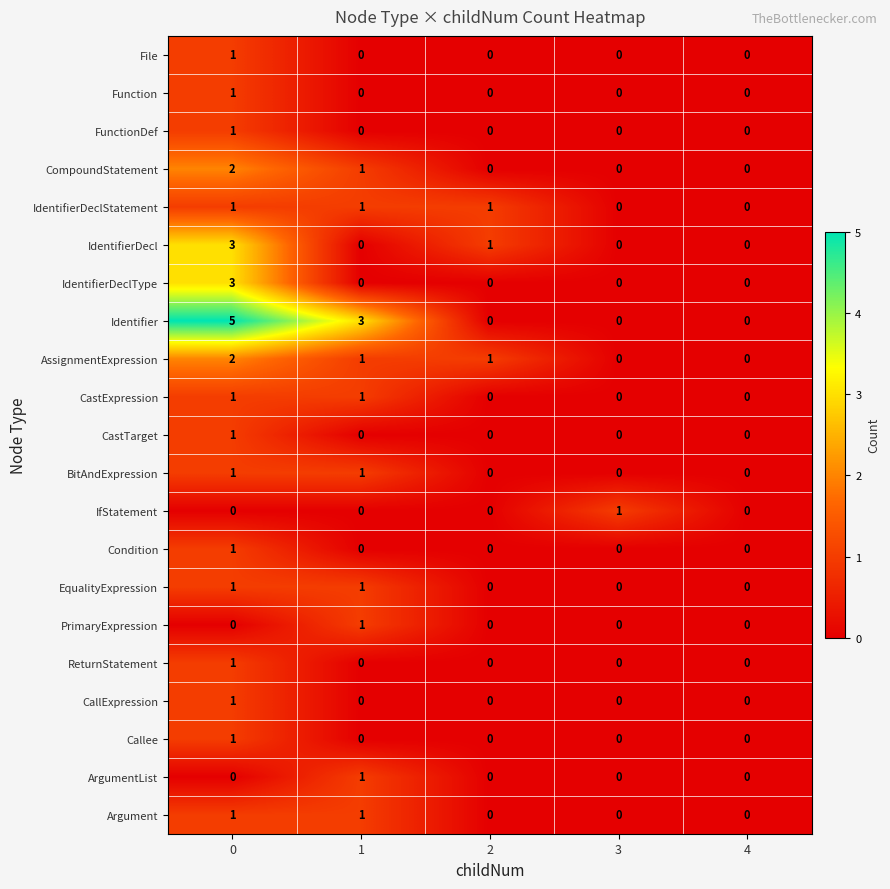

Which series has the largest total across all categories?

Identifier